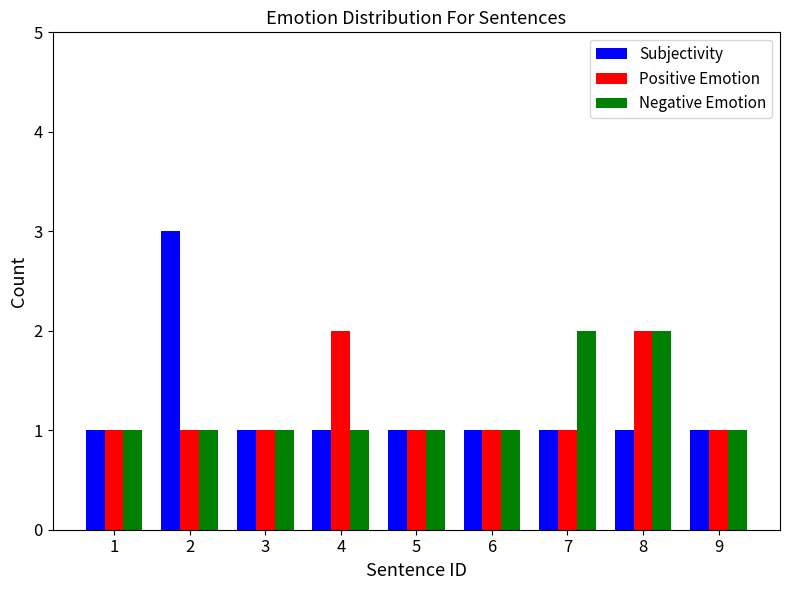

What is the maximum value for Subjectivity?

3